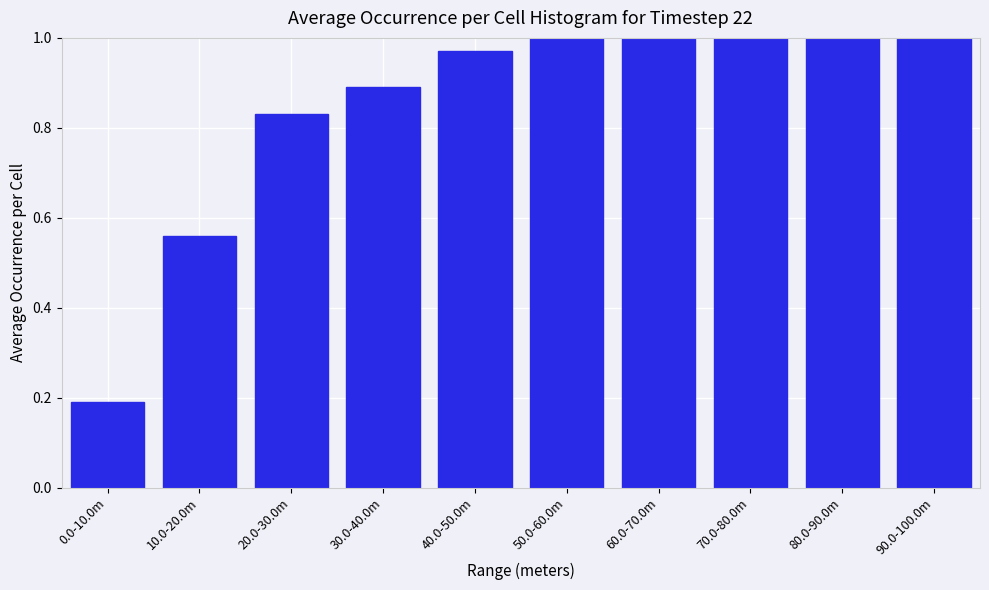

Which label corresponds to the smallest value in the chart?

0.0-10.0m